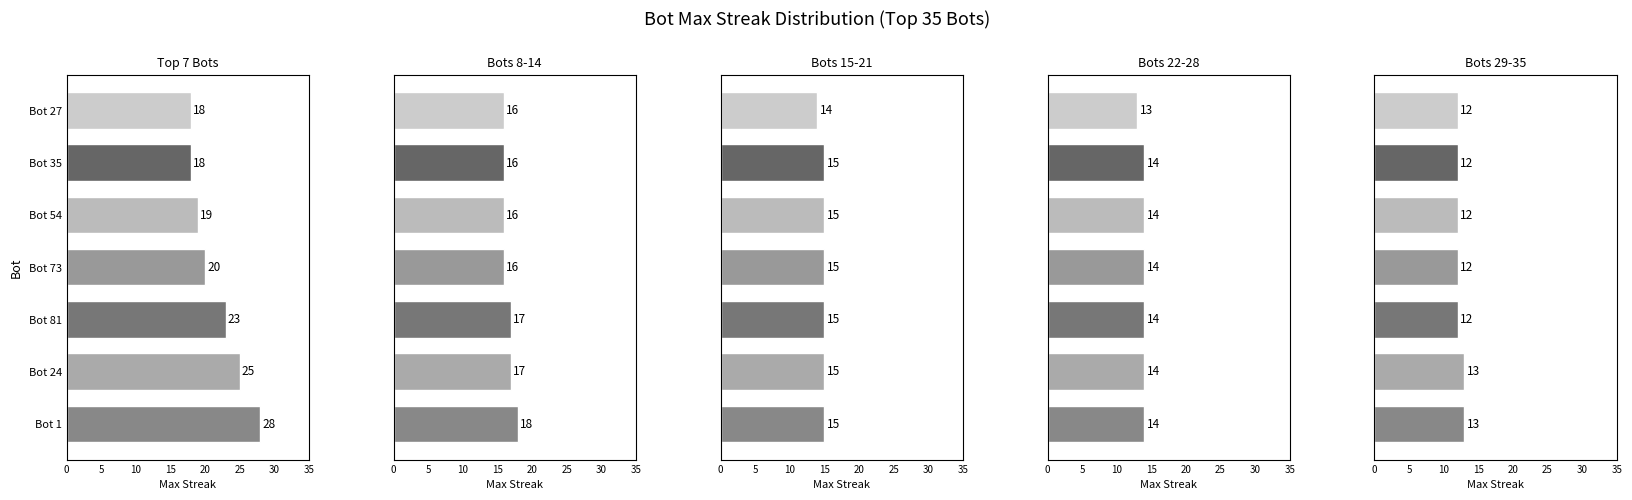

Where is Next 7 by maxStreak nearest to the value 17?

Bot 24